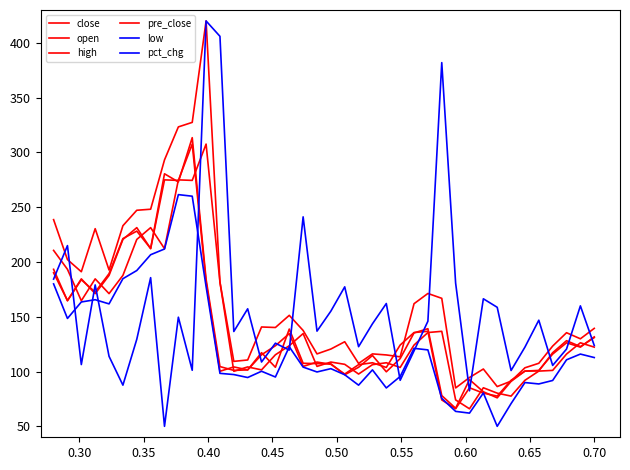

Rank the series by their maximum value, from lowest to highest.

low, close, pre_close, open, high, pct_chg